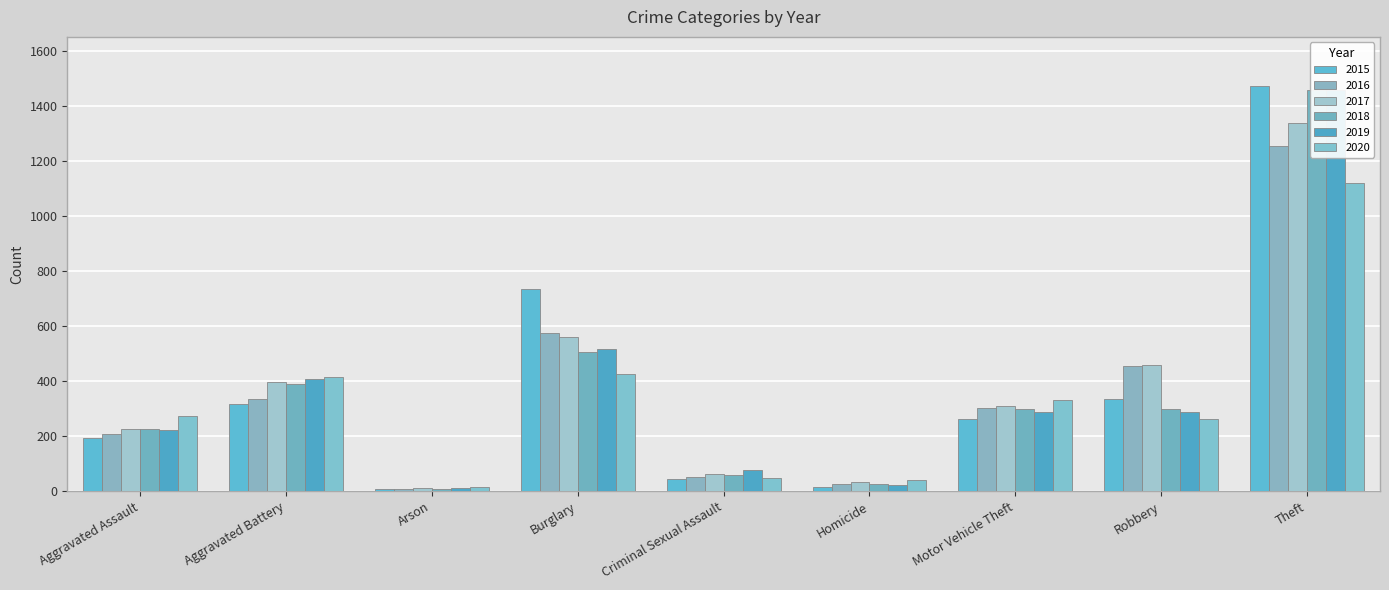

Reading right to left, extract all data points from this chart.

2015: Theft=1470	Robbery=335	Motor Vehicle Theft=262	Homicide=15	Criminal Sexual Assault=46	Burglary=736	Arson=8	Aggravated Battery=316	Aggravated Assault=194
2016: Theft=1255	Robbery=453	Motor Vehicle Theft=303	Homicide=26	Criminal Sexual Assault=50	Burglary=575	Arson=7	Aggravated Battery=335	Aggravated Assault=206
2017: Theft=1337	Robbery=459	Motor Vehicle Theft=311	Homicide=33	Criminal Sexual Assault=62	Burglary=561	Arson=10	Aggravated Battery=398	Aggravated Assault=225
2018: Theft=1458	Robbery=300	Motor Vehicle Theft=297	Homicide=25	Criminal Sexual Assault=60	Burglary=506	Arson=7	Aggravated Battery=388	Aggravated Assault=225
2019: Theft=1457	Robbery=286	Motor Vehicle Theft=289	Homicide=22	Criminal Sexual Assault=77	Burglary=516	Arson=12	Aggravated Battery=406	Aggravated Assault=223
2020: Theft=1119	Robbery=263	Motor Vehicle Theft=332	Homicide=41	Criminal Sexual Assault=48	Burglary=425	Arson=17	Aggravated Battery=415	Aggravated Assault=273